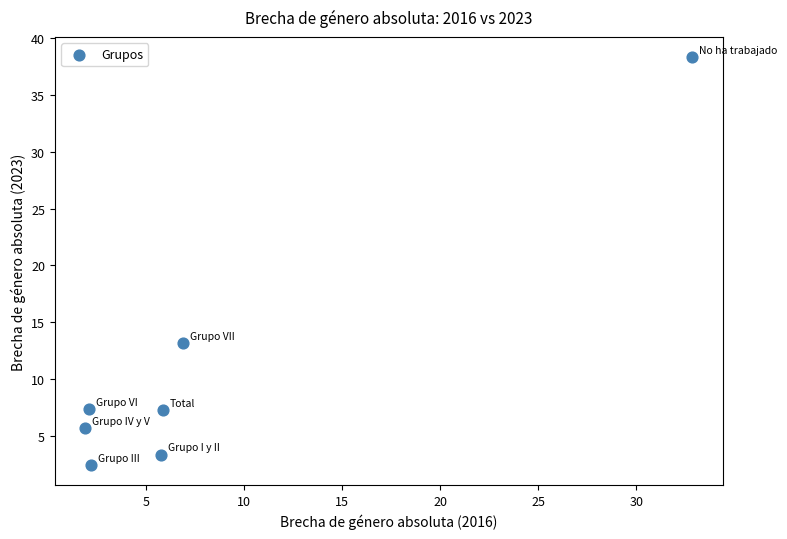

What Y value in the scatter plot is closest to 20?

13.2